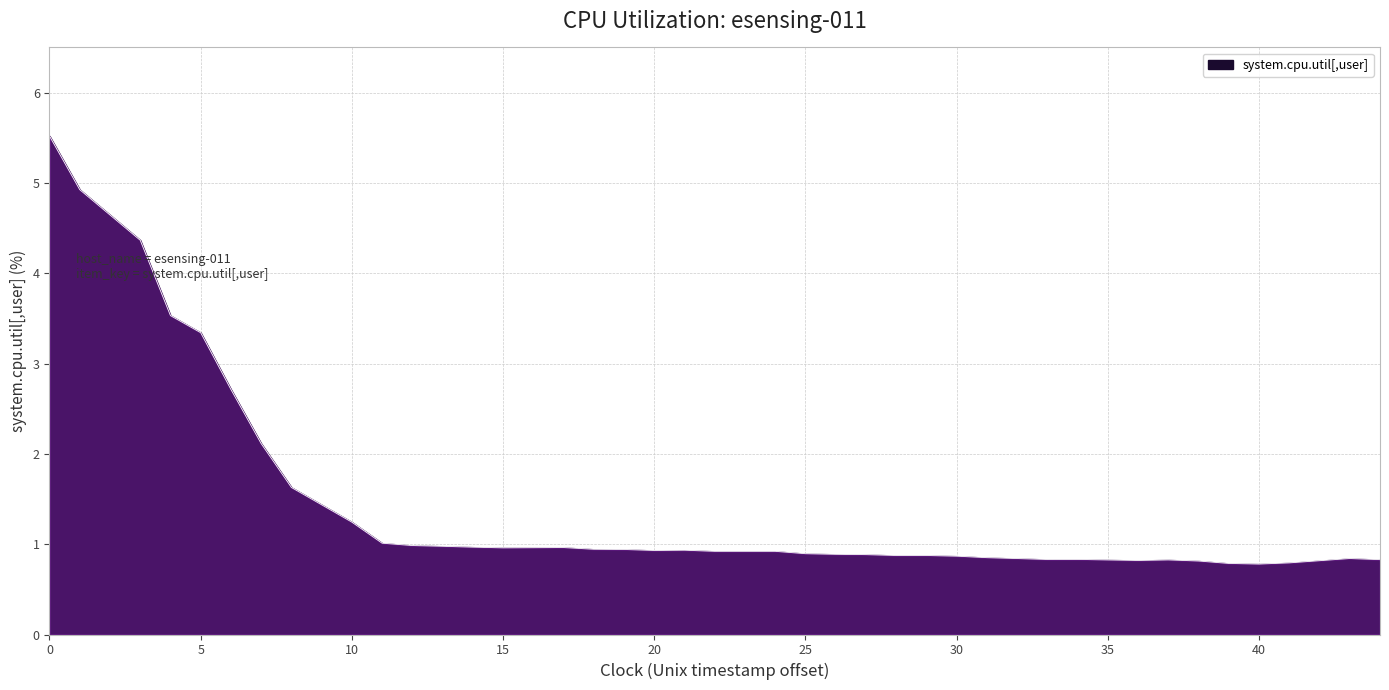

What is the difference between the maximum and minimum values?

4.7